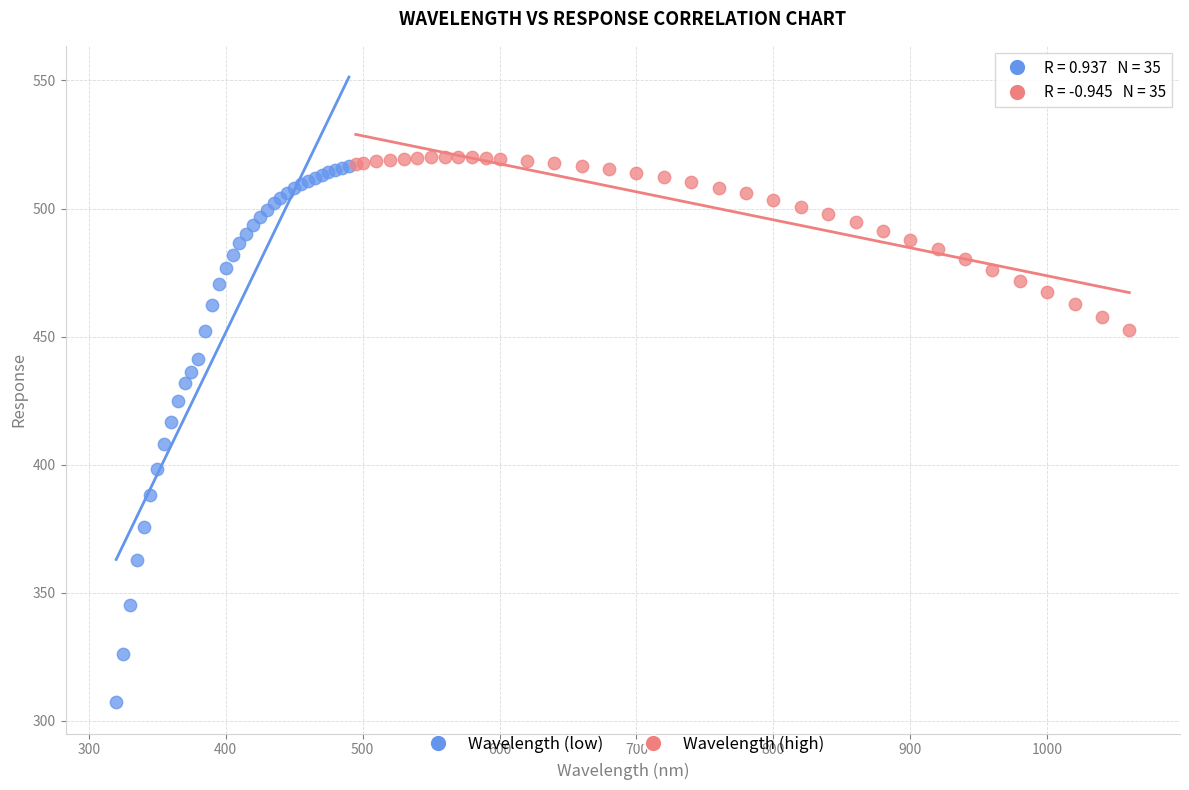

Which series has the largest Y range (max minus min)?

Wavelength (low)